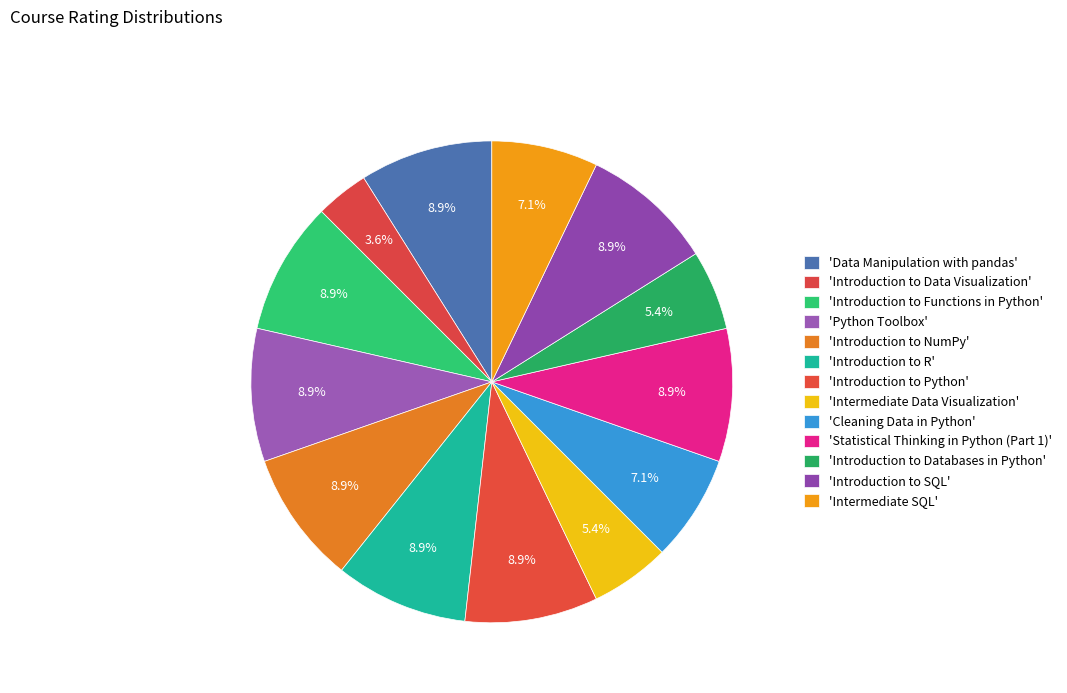

How many segments does this pie chart have?

13